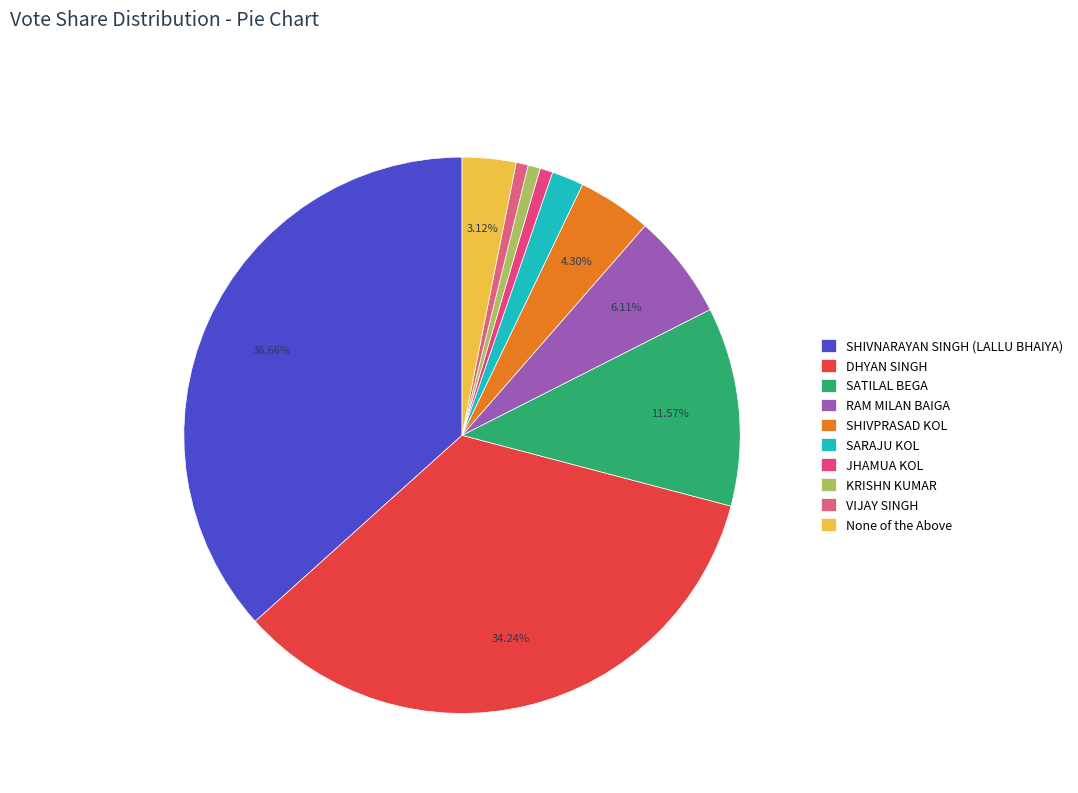

What percentage is NOT represented by RAM MILAN BAIGA?

93.9%